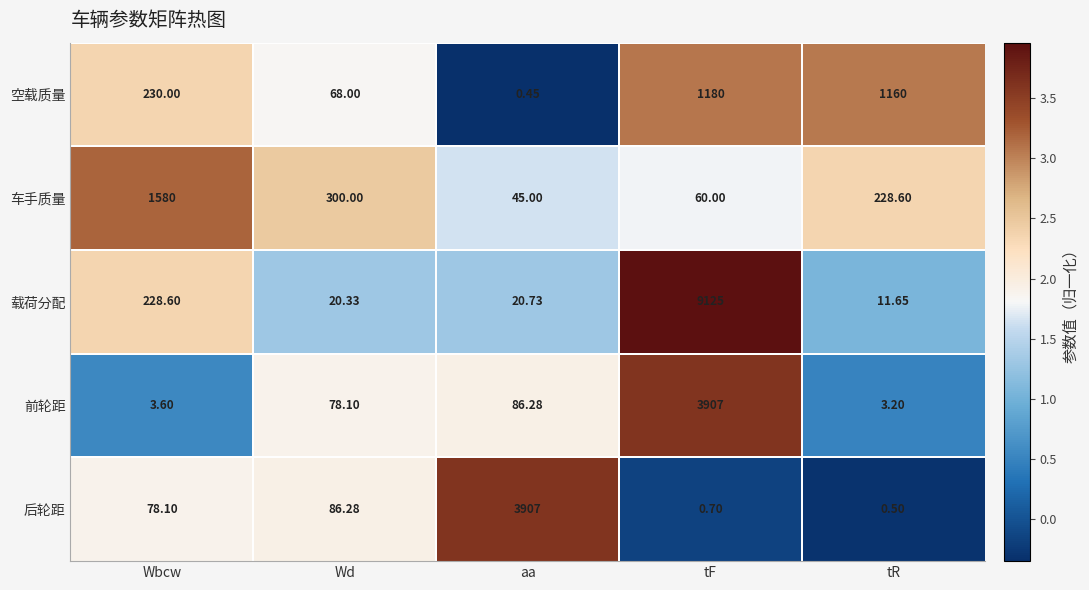

At Wbcw, list the series in order from largest to smallest.

车手质量, 空载质量, 载荷分配, 后轮距, 前轮距